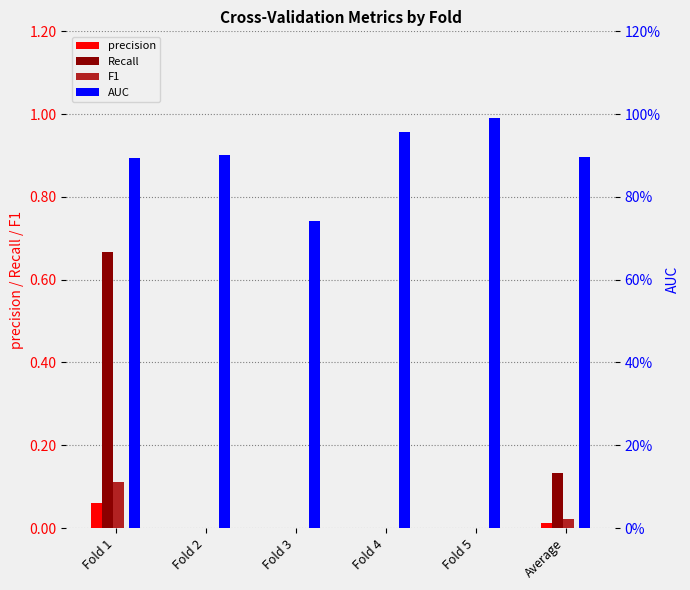

The value of precision at Average is 0.0. True or false?

True